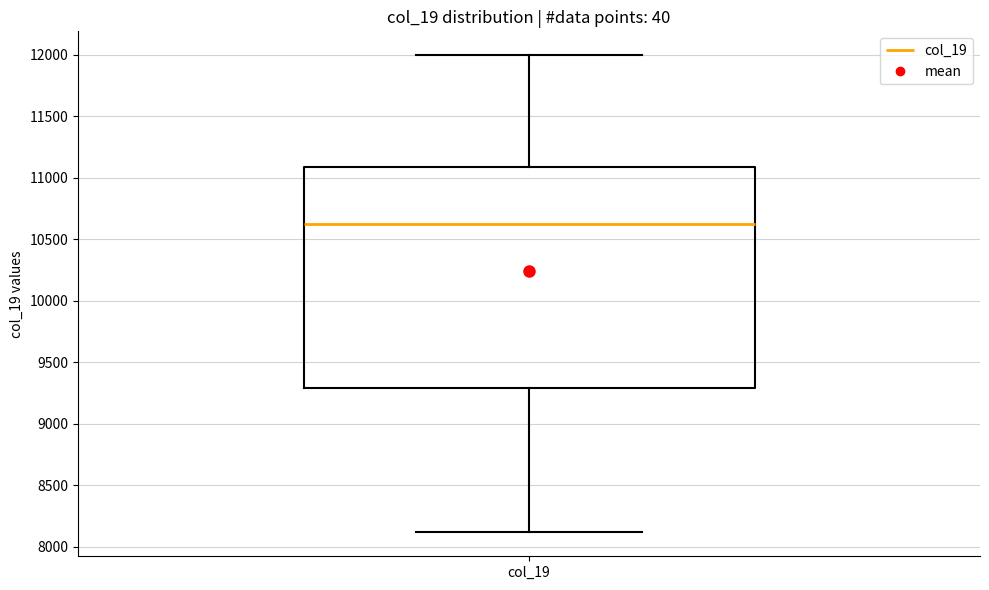

Where is the upper edge of the box for col_19 on the y-axis? The values are not printed on the chart, so give them approximately, as read against the axis.

11100